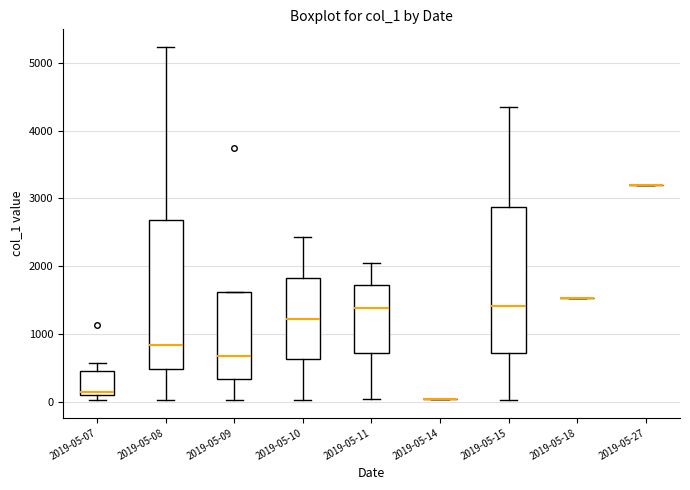

Reading left to right, read every box against the y-axis: the position of its median line, the range the box covers, and the ends of its whiskers. The values are not printed on the chart, so give them approximately, as read against the axis.

2019-05-07: median 100 (just above the box's lower edge), box 100 to 500, whiskers 0 to 600
2019-05-08: median 800, box 500 to 2700, whiskers 0 to 5200
2019-05-09: median 700, box 300 to 1600, whiskers 0 to 1600
2019-05-10: median 1200, box 600 to 1800, whiskers 0 to 2400
2019-05-11: median 1400, box 700 to 1700, whiskers 0 to 2000
2019-05-14: box collapsed to a line at 0, whiskers 0 to 0
2019-05-15: median 1400, box 700 to 2900, whiskers 0 to 4400
2019-05-18: box collapsed to a line at 1500, whiskers 1500 to 1500
2019-05-27: box collapsed to a line at 3200, whiskers 3200 to 3200